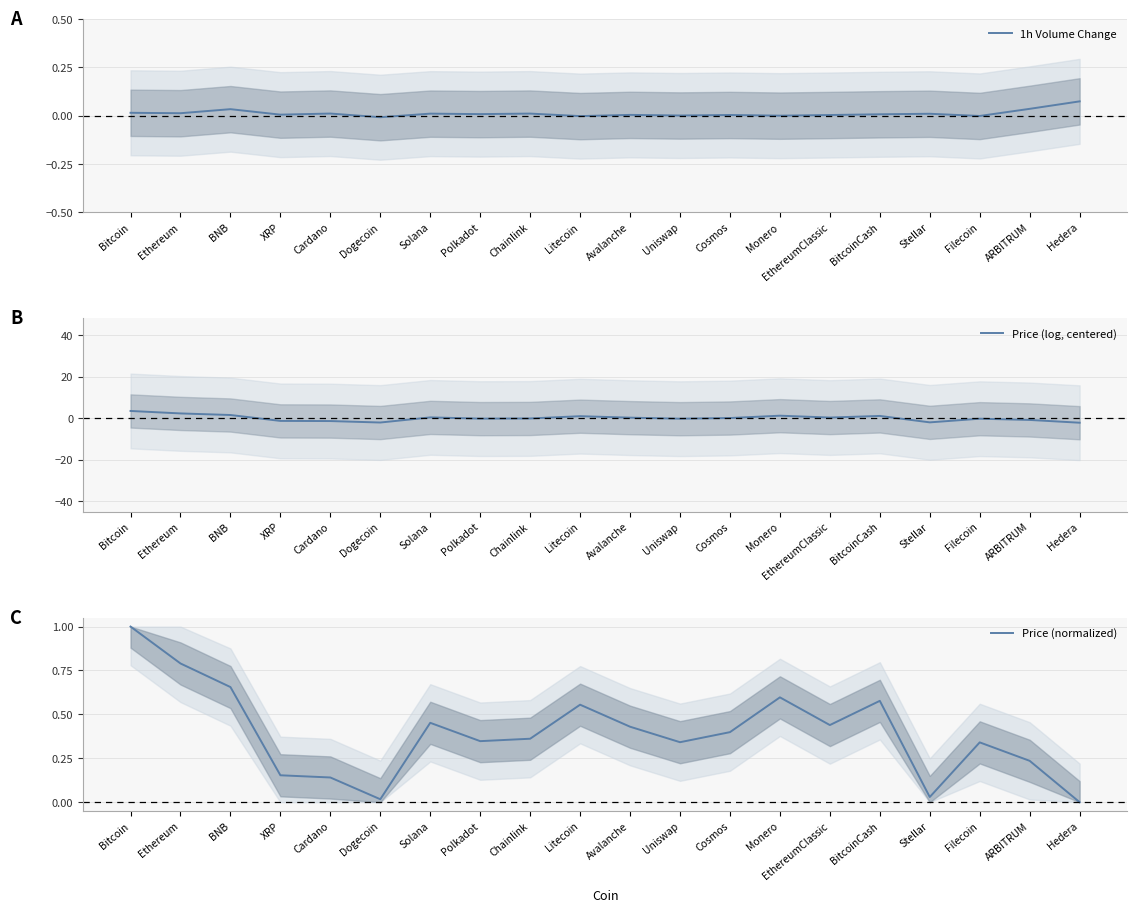

Reading left to right, extract all data points from this chart.

1h Volume Change: Bitcoin=0.0	Ethereum=0.0	BNB=0.0	XRP=0.0	Cardano=0.0	Dogecoin=-0.0	Solana=0.0	Polkadot=0.0	Chainlink=0.0	Litecoin=-0.0	Avalanche=0.0	Uniswap=0.0	Cosmos=0.0	Monero=-0.0	EthereumClassic=0.0	BitcoinCash=0.0	Stellar=0.0	Filecoin=-0.0	ARBITRUM=0.0	Hedera=0.1
Price (log, centered): Bitcoin=3.4	Ethereum=2.2	BNB=1.5	XRP=-1.4	Cardano=-1.4	Dogecoin=-2.1	Solana=0.3	Polkadot=-0.3	Chainlink=-0.2	Litecoin=0.9	Avalanche=0.2	Uniswap=-0.3	Cosmos=0.0	Monero=1.2	EthereumClassic=0.3	BitcoinCash=1.0	Stellar=-2.1	Filecoin=-0.3	ARBITRUM=-0.9	Hedera=-2.2
Price (normalized): Bitcoin=1.0	Ethereum=0.8	BNB=0.7	XRP=0.2	Cardano=0.1	Dogecoin=0.0	Solana=0.5	Polkadot=0.3	Chainlink=0.4	Litecoin=0.6	Avalanche=0.4	Uniswap=0.3	Cosmos=0.4	Monero=0.6	EthereumClassic=0.4	BitcoinCash=0.6	Stellar=0.0	Filecoin=0.3	ARBITRUM=0.2	Hedera=0.0